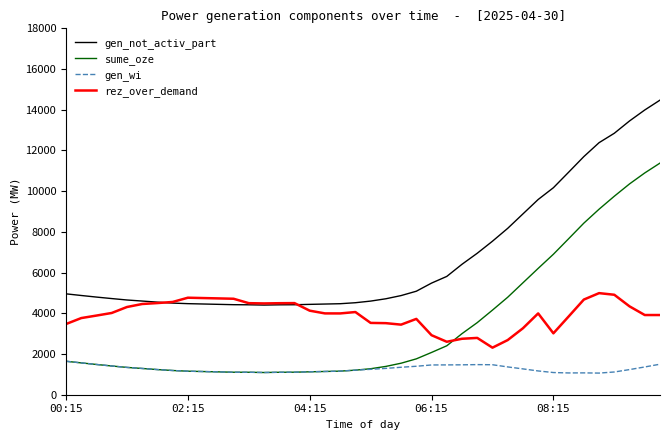

How many intersections are there between rez_over_demand and sume_oze?

1